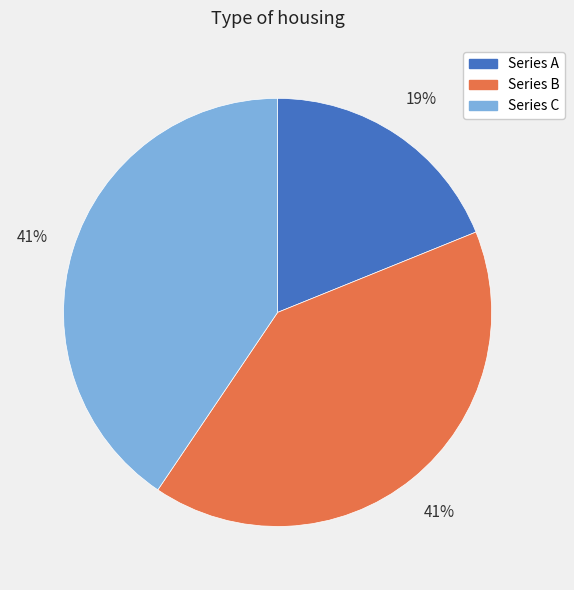

Is there a majority slice in this chart?

No